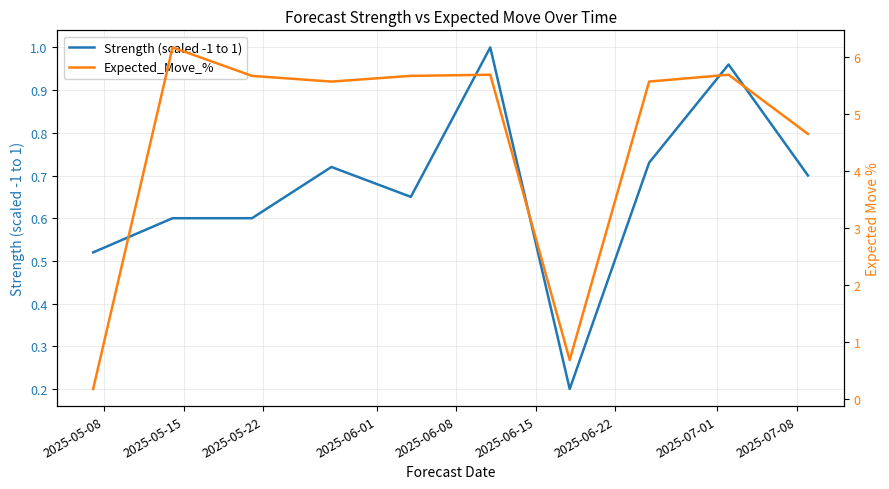

The value of Expected_Move_% at 2025-07-01 is 8.1. True or false?

False